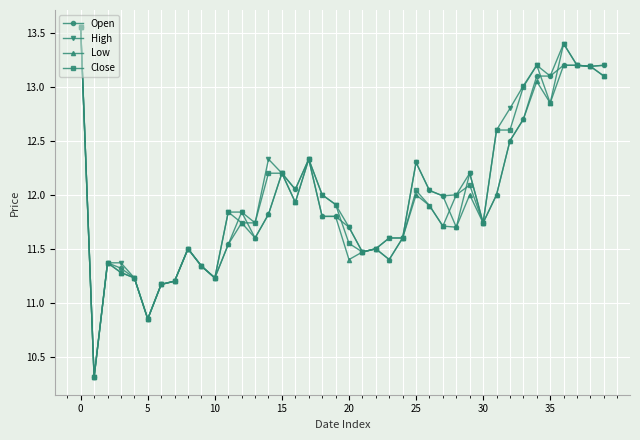

True or false: Low has more than 0 interior local peaks.

True